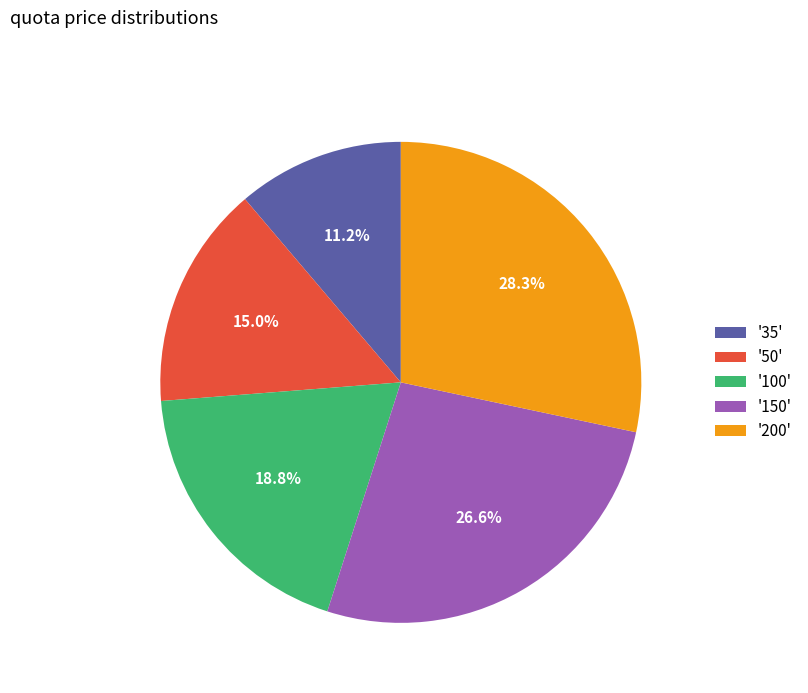

Do '50' and '200' together represent more than half of the pie?

No